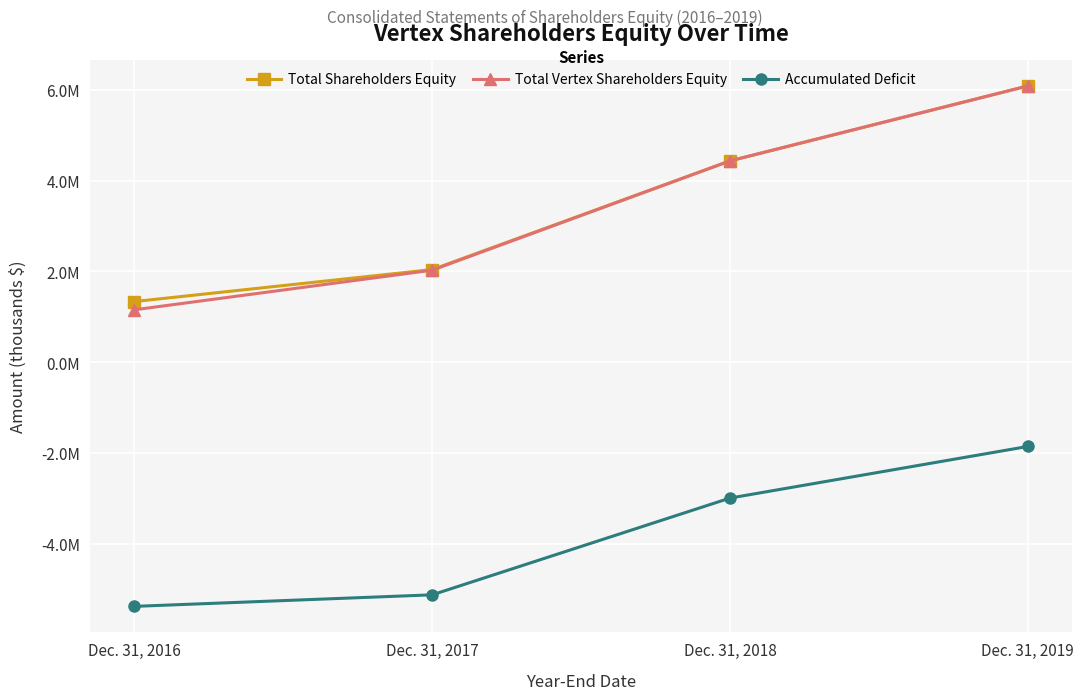

Which series has the widest spread of values?

Total Vertex Shareholders Equity